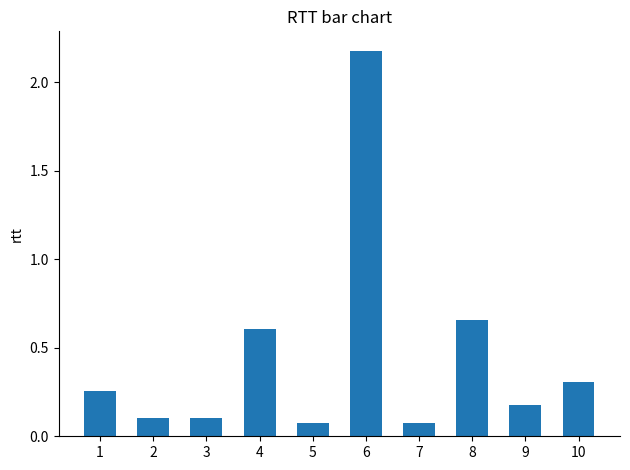

What is the sum of all values?

4.5